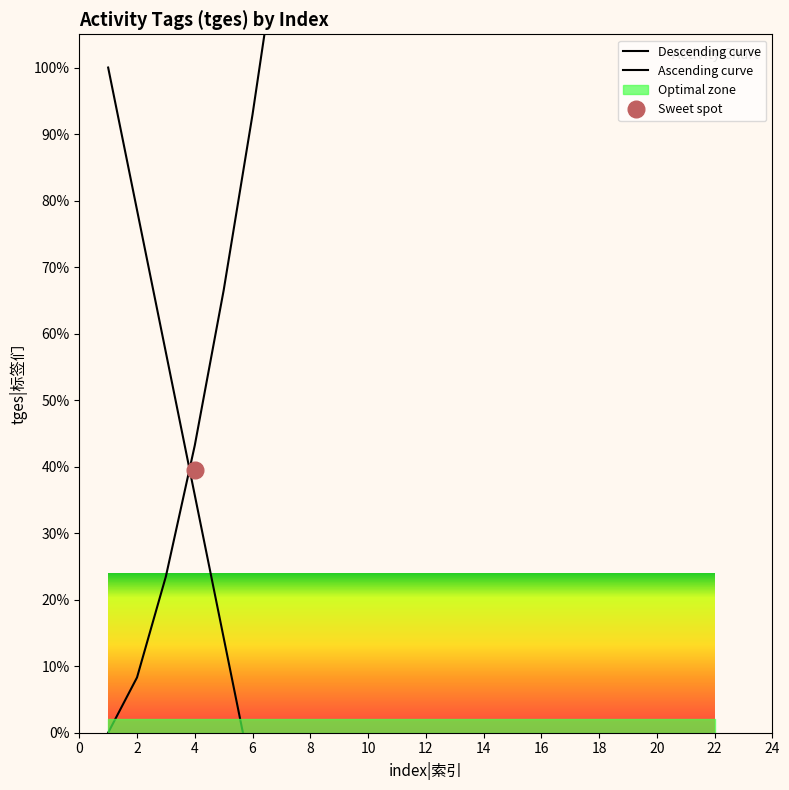

Rank the series by their average value, from highest to lowest.

Ascending curve, Descending curve